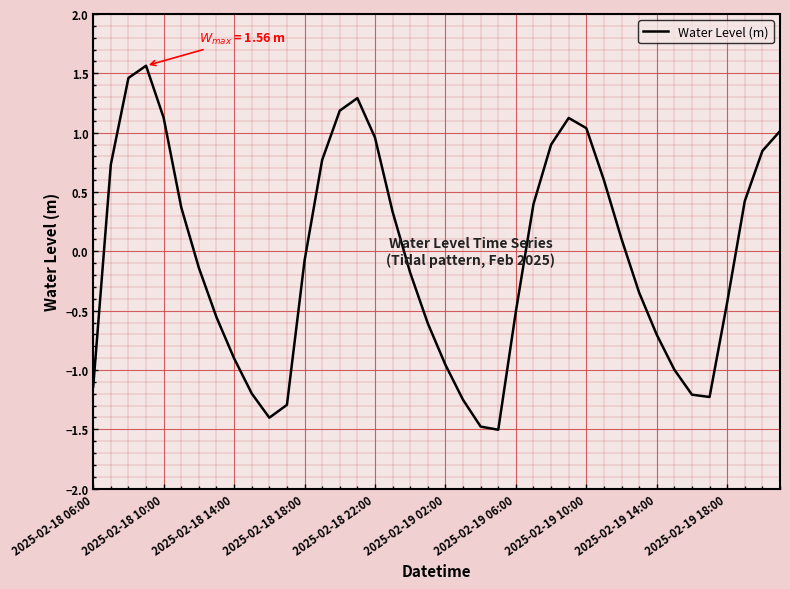

How many values are below 0?

21